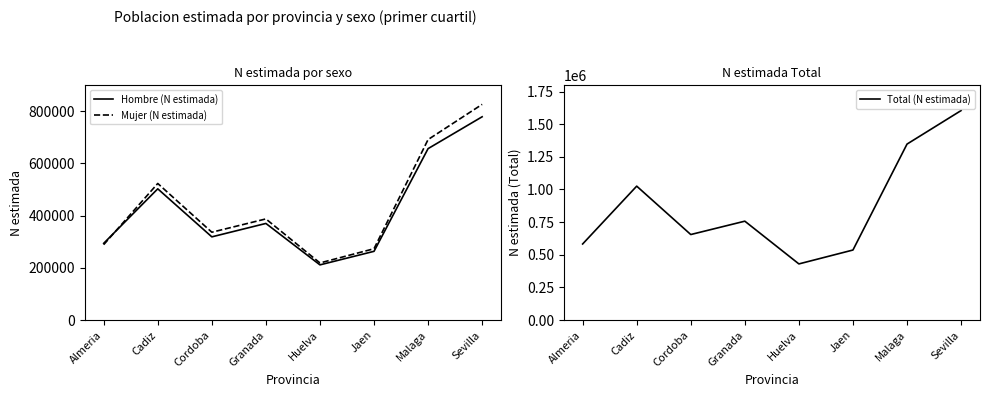

True or false: Total (N estimada) and Hombre (N estimada) cross at least once.

False